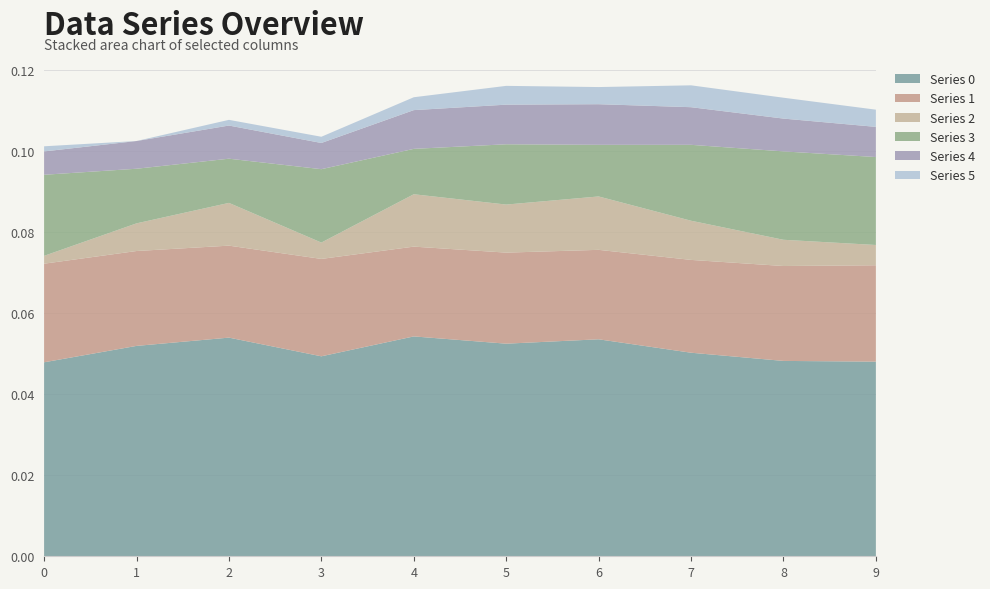

Reading left to right, transcribe all the data shown in this chart.

Series 0: 0.0	0.1	0.1	0.0	0.1	0.1	0.1	0.1	0.0	0.0
Series 1: 0.0	0.0	0.0	0.0	0.0	0.0	0.0	0.0	0.0	0.0
Series 2: 0.0	0.0	0.0	0.0	0.0	0.0	0.0	0.0	0.0	0.0
Series 3: 0.0	0.0	0.0	0.0	0.0	0.0	0.0	0.0	0.0	0.0
Series 4: 0.0	0.0	0.0	0.0	0.0	0.0	0.0	0.0	0.0	0.0
Series 5: 0.0	0.0	0.0	0.0	0.0	0.0	0.0	0.0	0.0	0.0